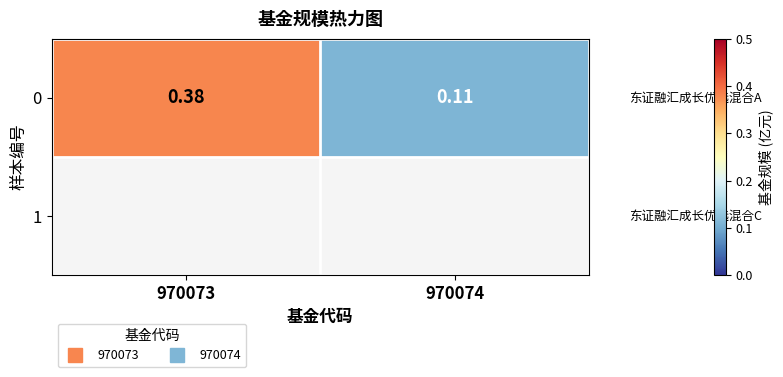

How many data points does each series have?

2